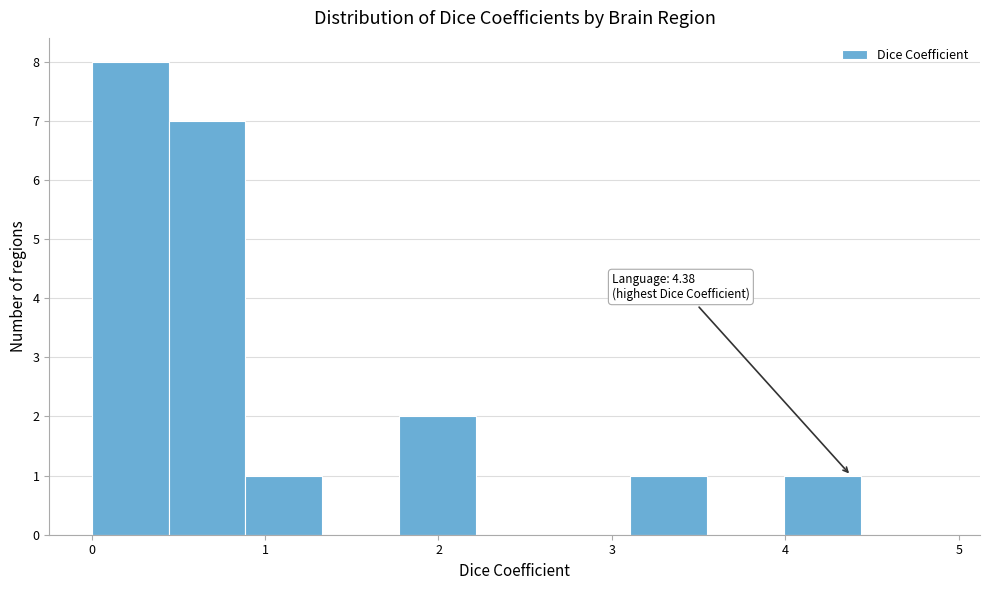

Over which range of the x-axis is the bar tallest?

0.0 to 0.4